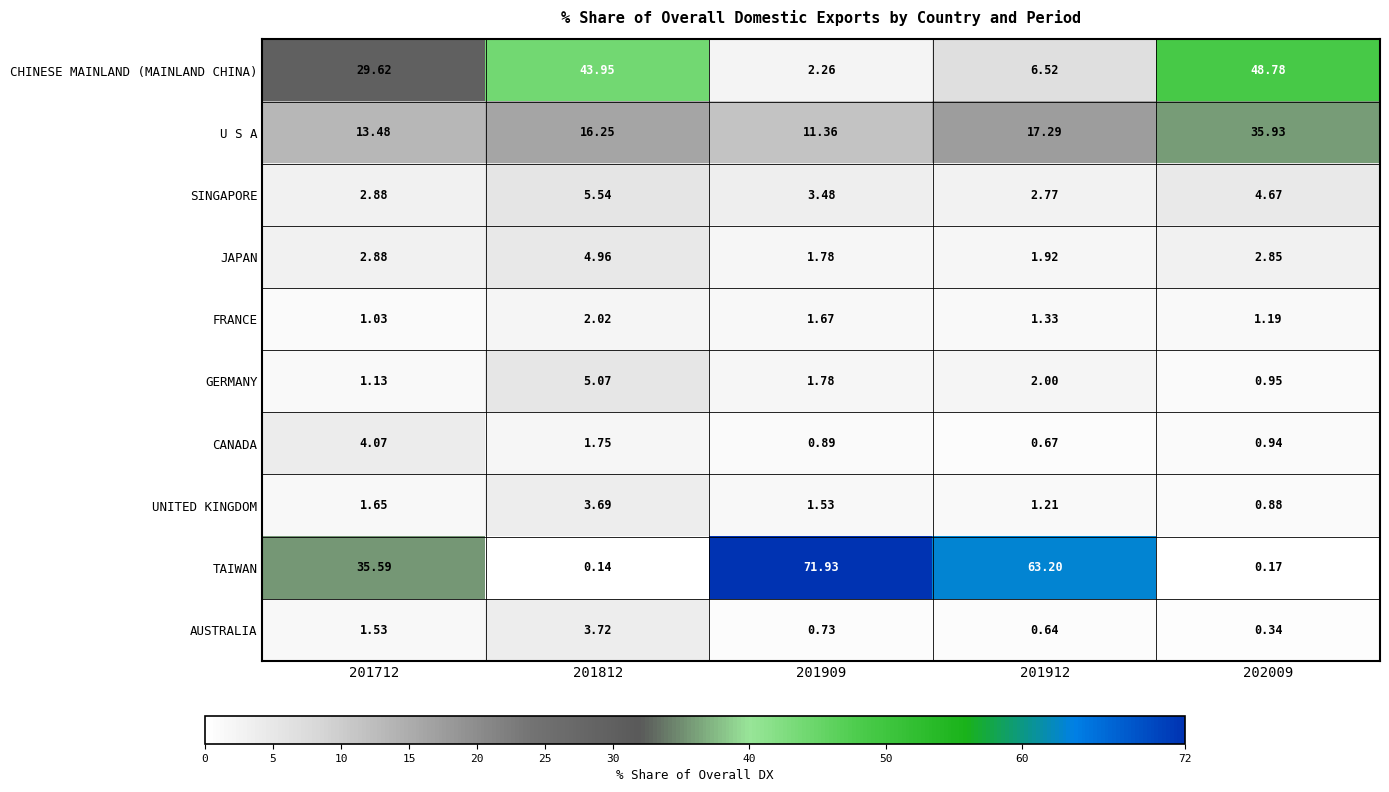

Which series has the largest total across all categories?

TAIWAN